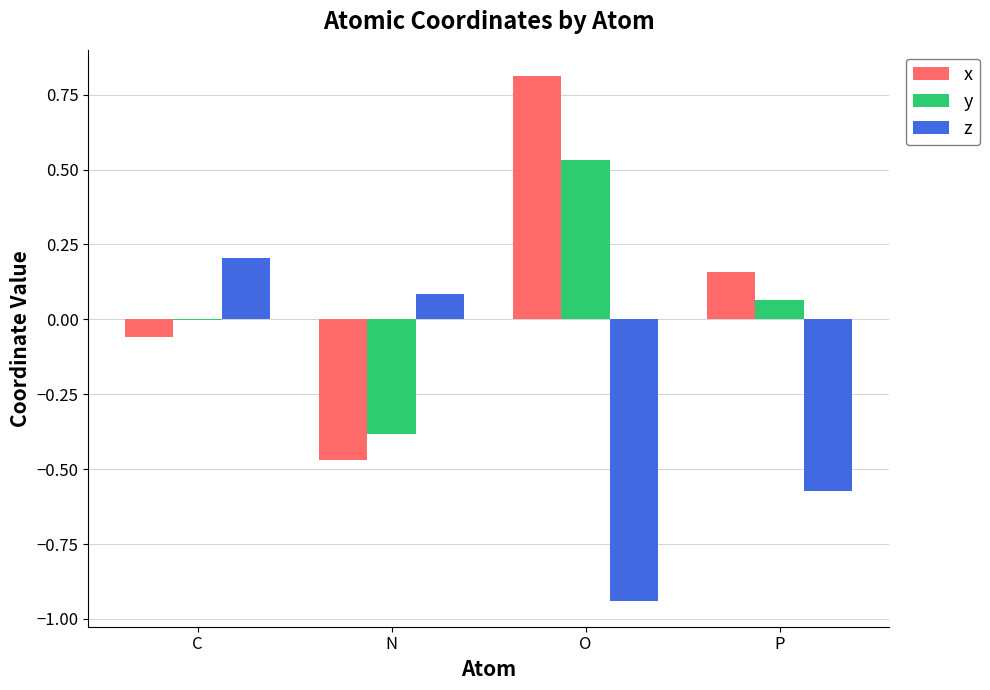

What is the sum of all z values?

-1.2